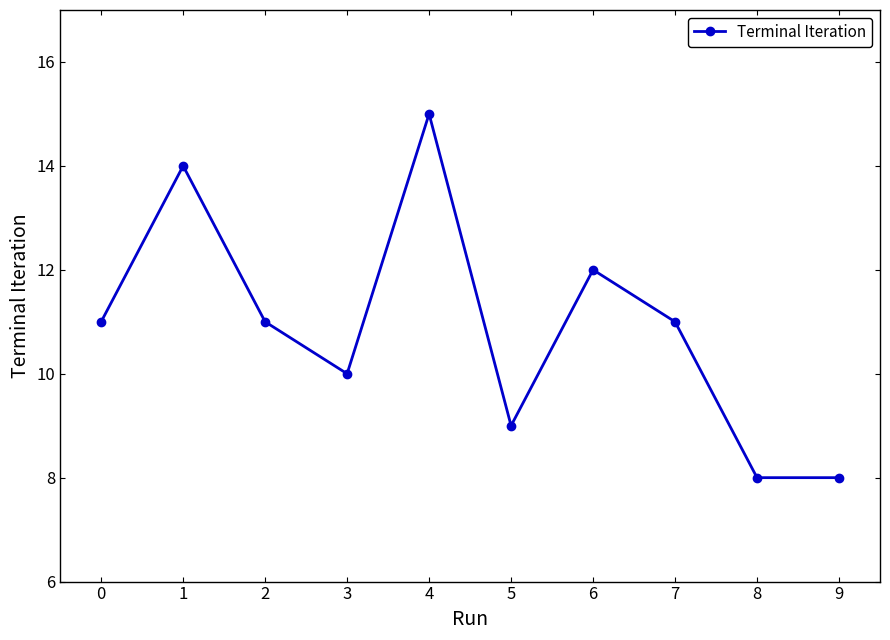

How many lines are shown in the chart?

1